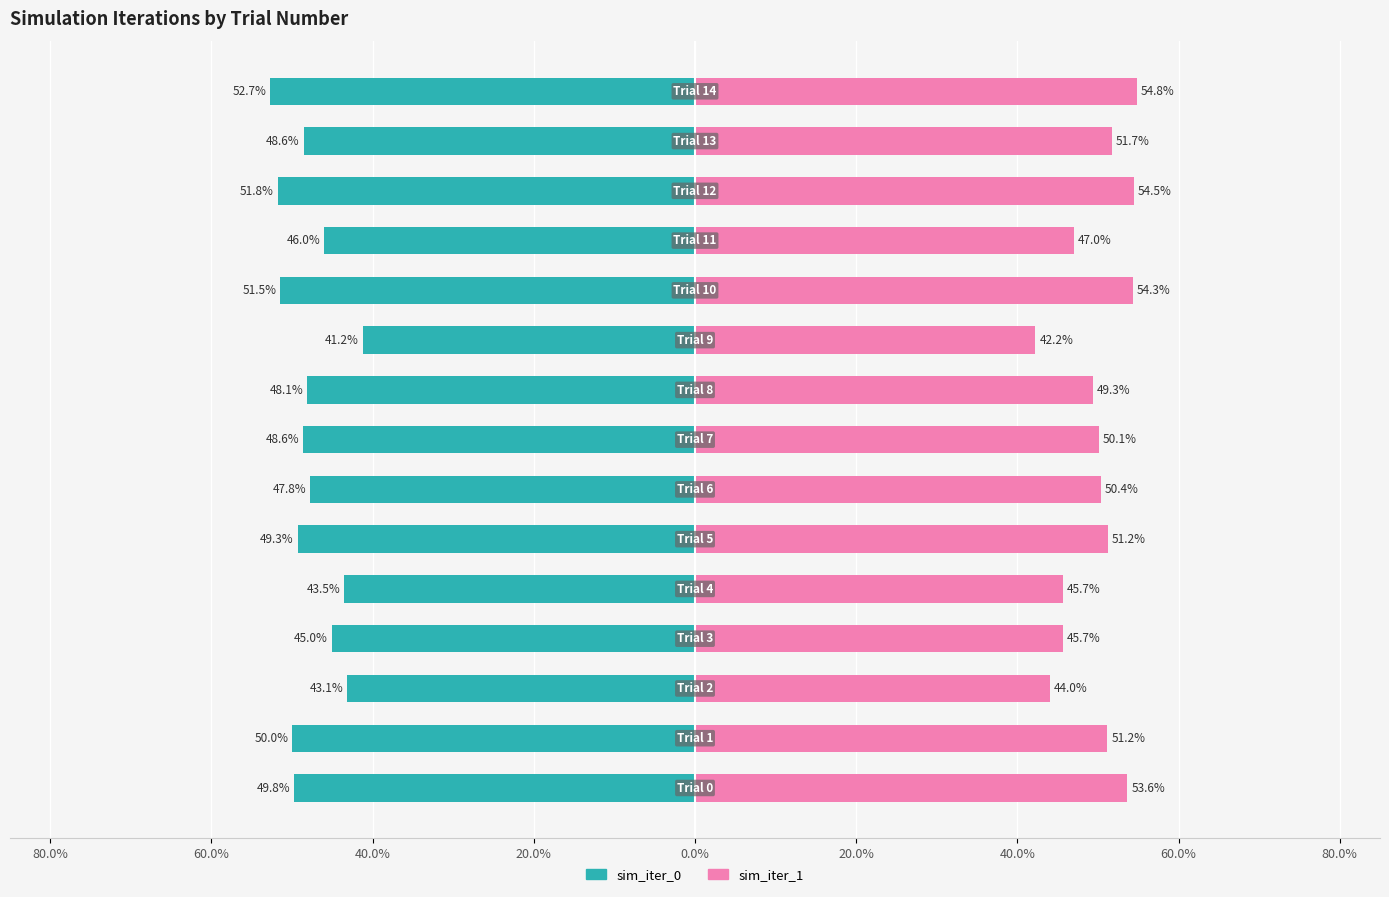

Which series has the widest spread of values?

sim_iter_1